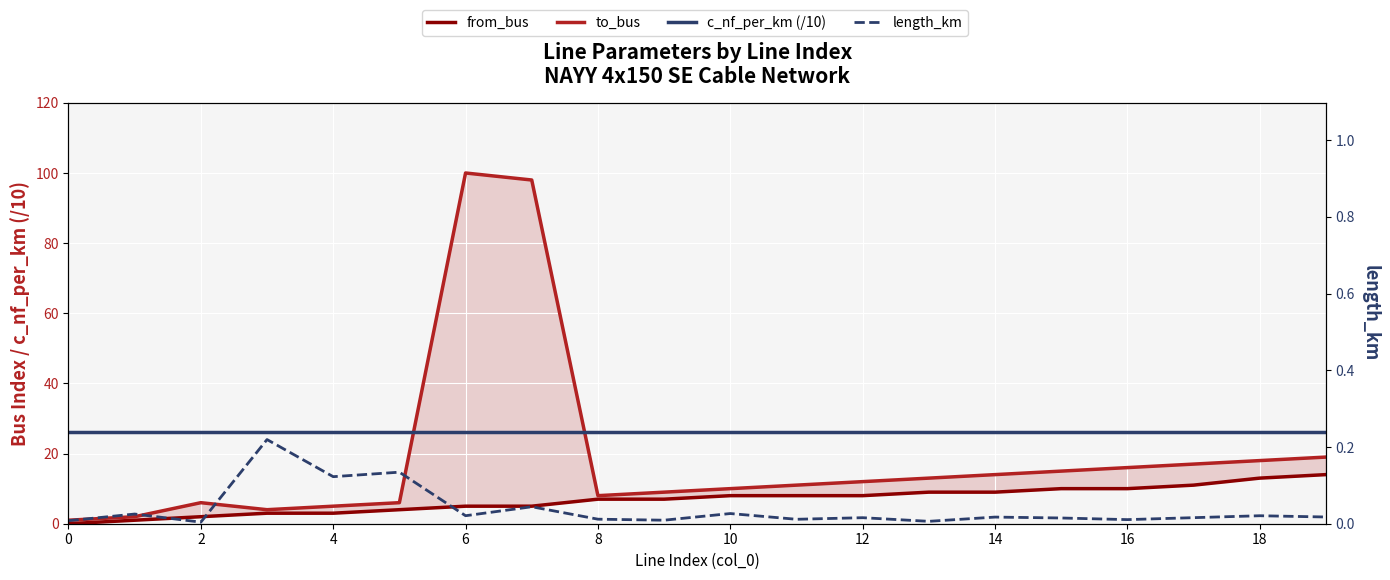

How many distinct data groups are displayed?

4